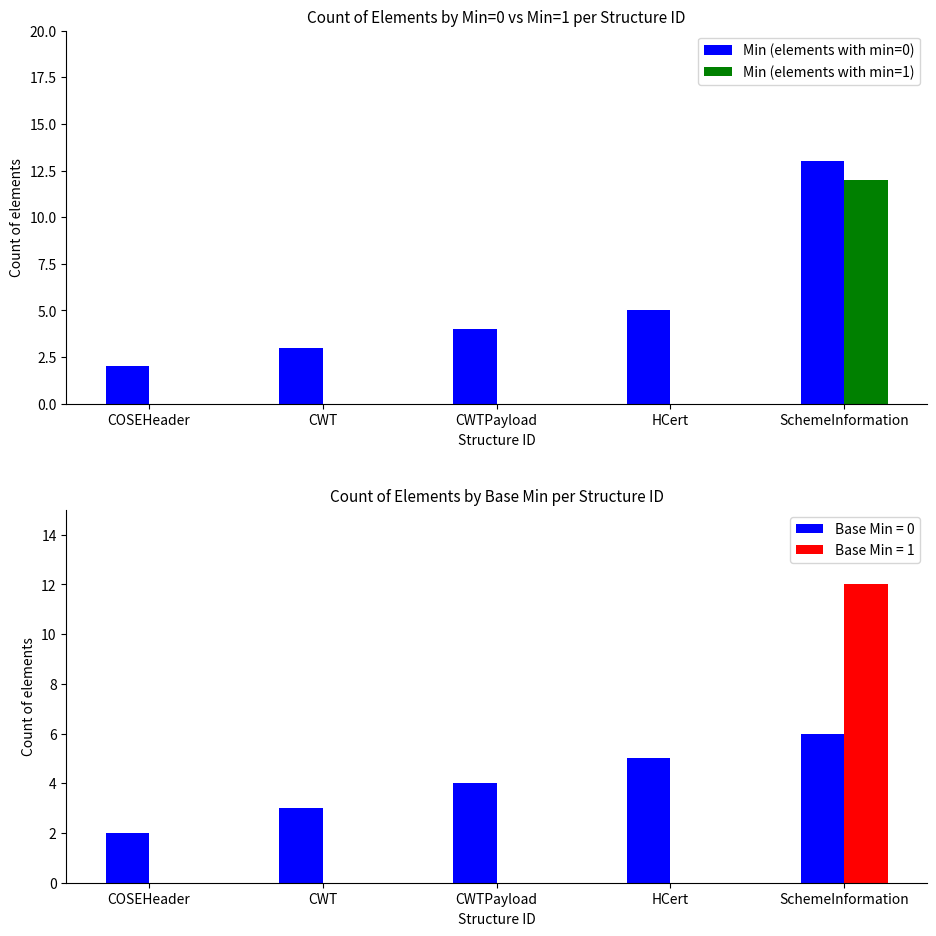

At which label is Min (elements with min=1) closest to 6?

COSEHeader